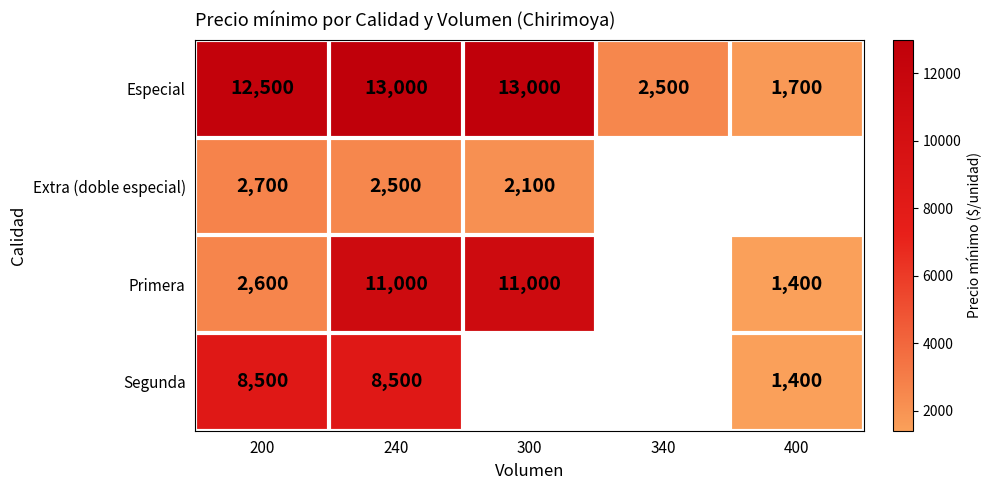

How many data points does each series have?

5